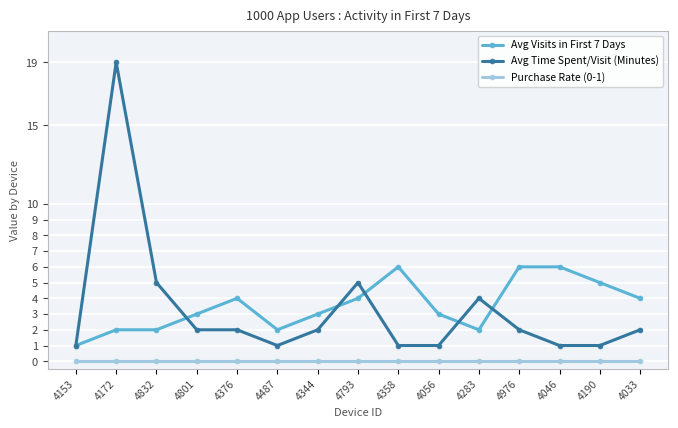

Rank the series at 4344 from lowest to highest value.

Purchase Rate (0-1), Avg Time Spent/Visit (Minutes), Avg Visits in First 7 Days